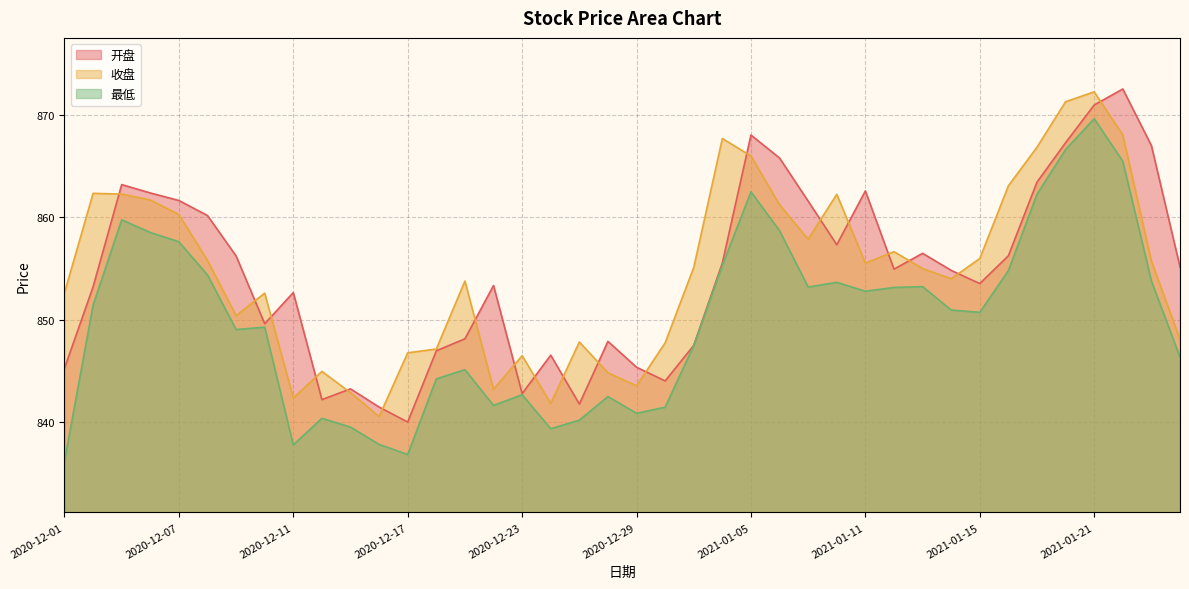

Which series has the widest spread of values?

最低